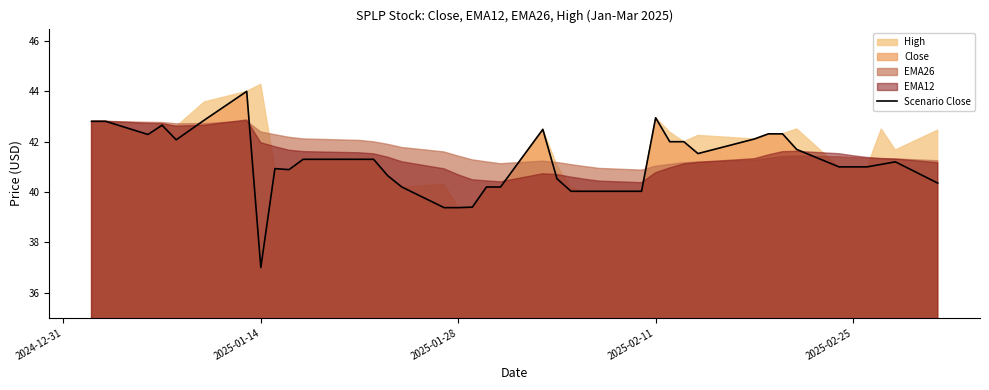

The Scenario Close series shows 8.3 at 2025-01-14. True or false?

False